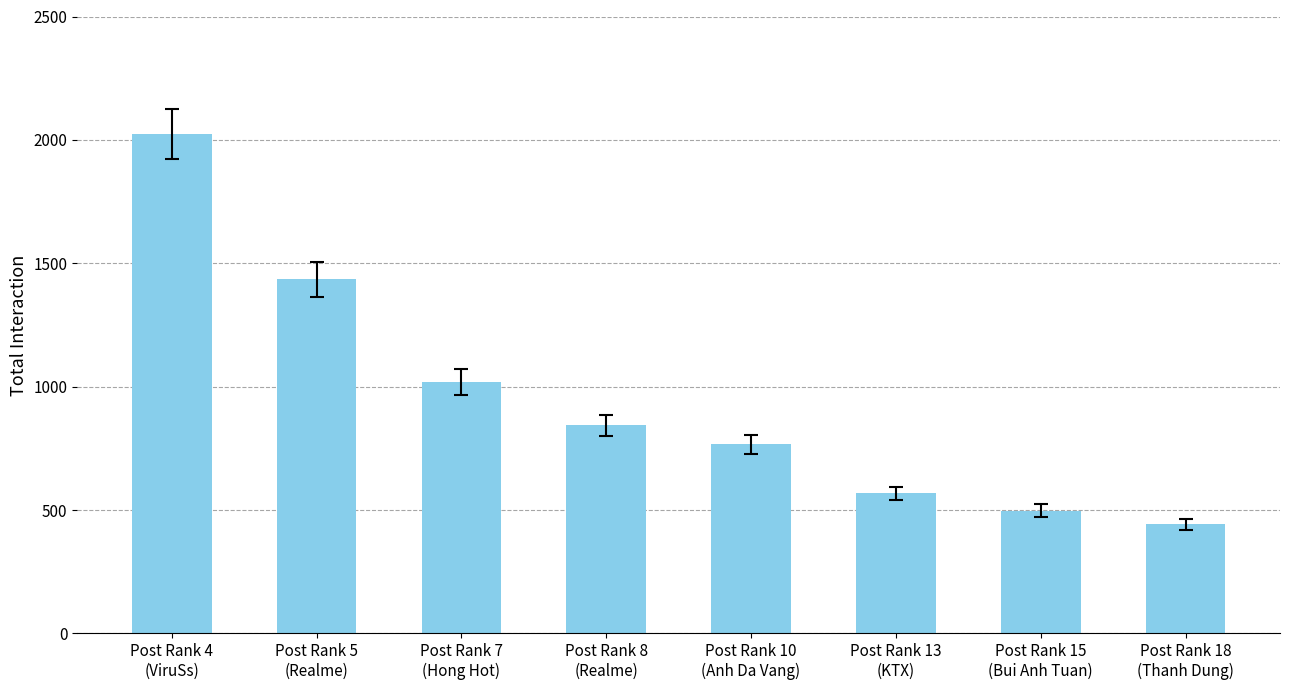

Count the number of categories in the chart.

8